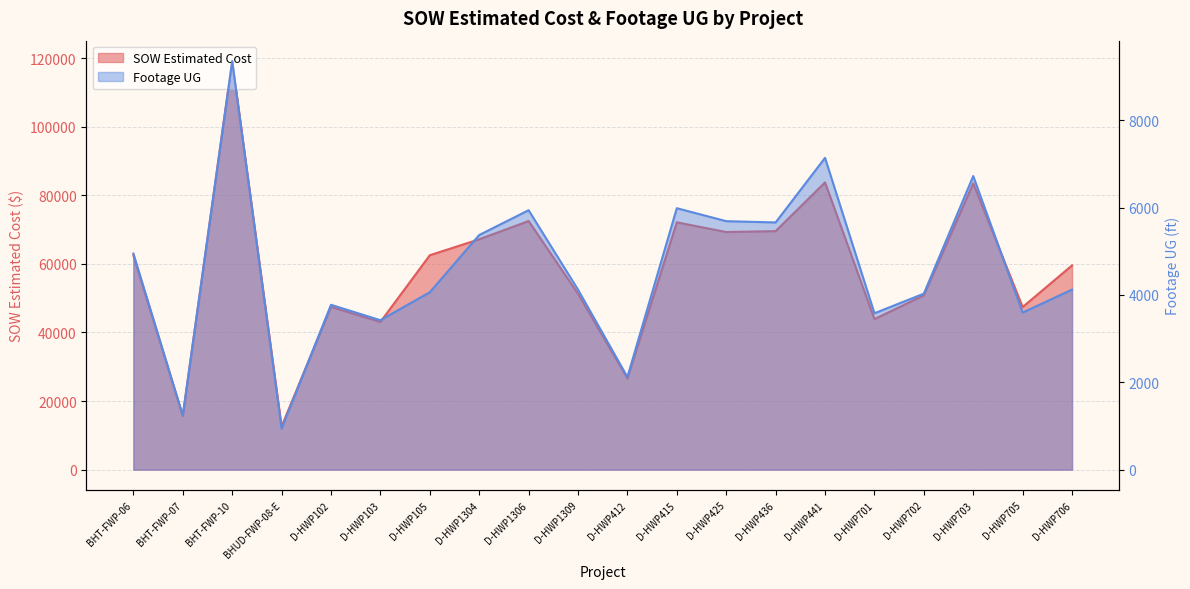

At which category is the sum across all series the highest?

BHT-FWP-10